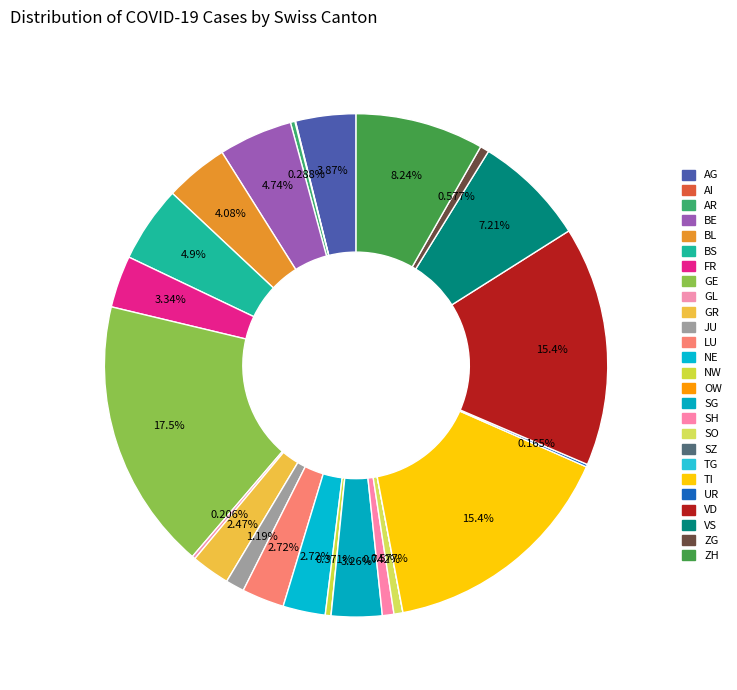

To the nearest percent, what is the difference between the largest and smallest slice percentages?

17%